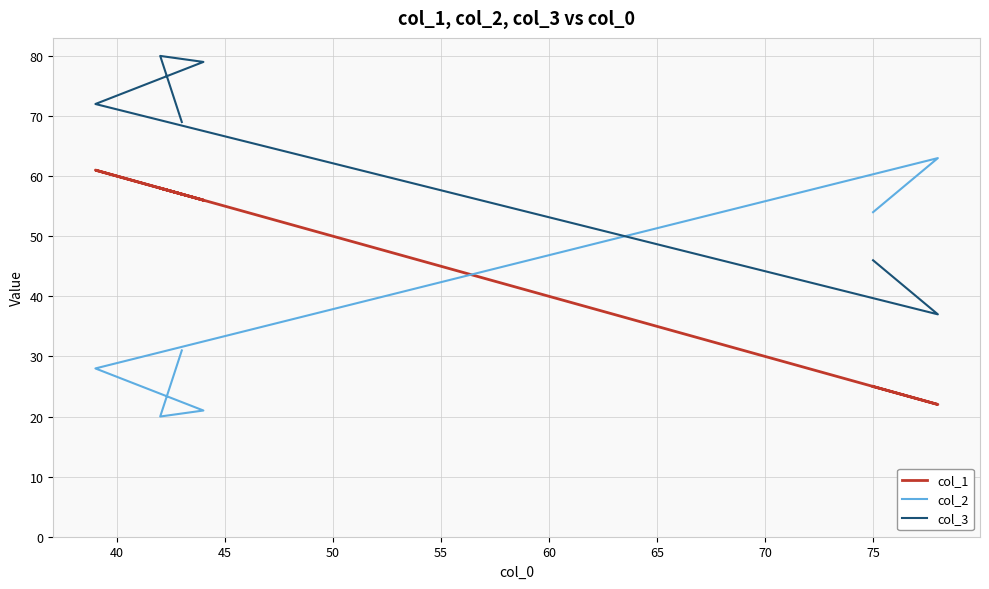

Is the value of col_2 at 40 greater than the value of col_1 at 35?

No